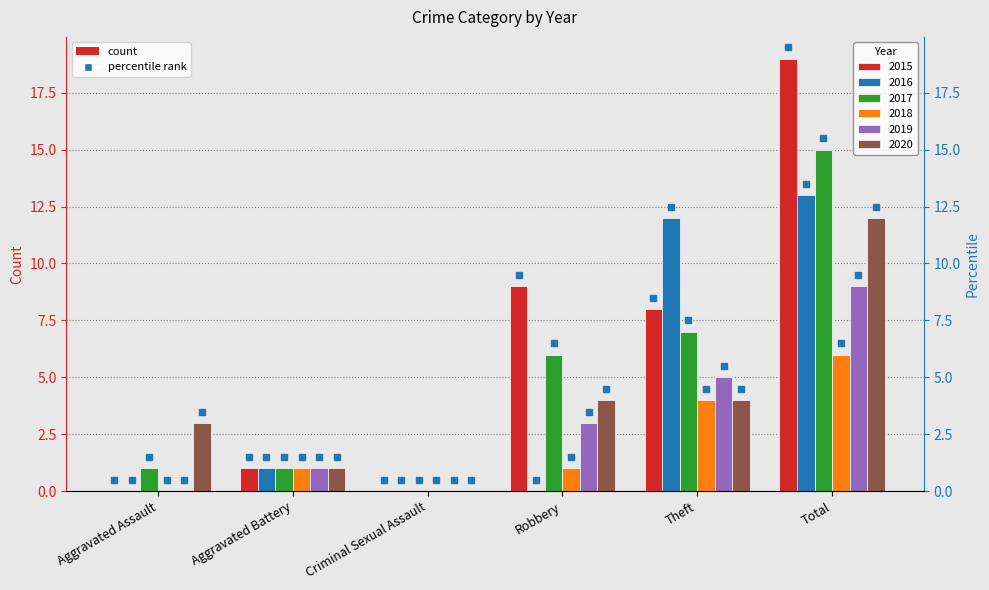

How many values in the 2016 series are below 1?

3